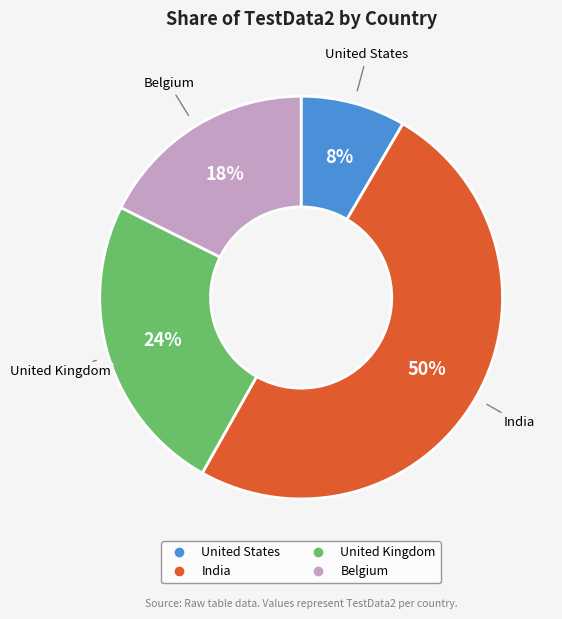

Which has a higher value, United States or India?

India